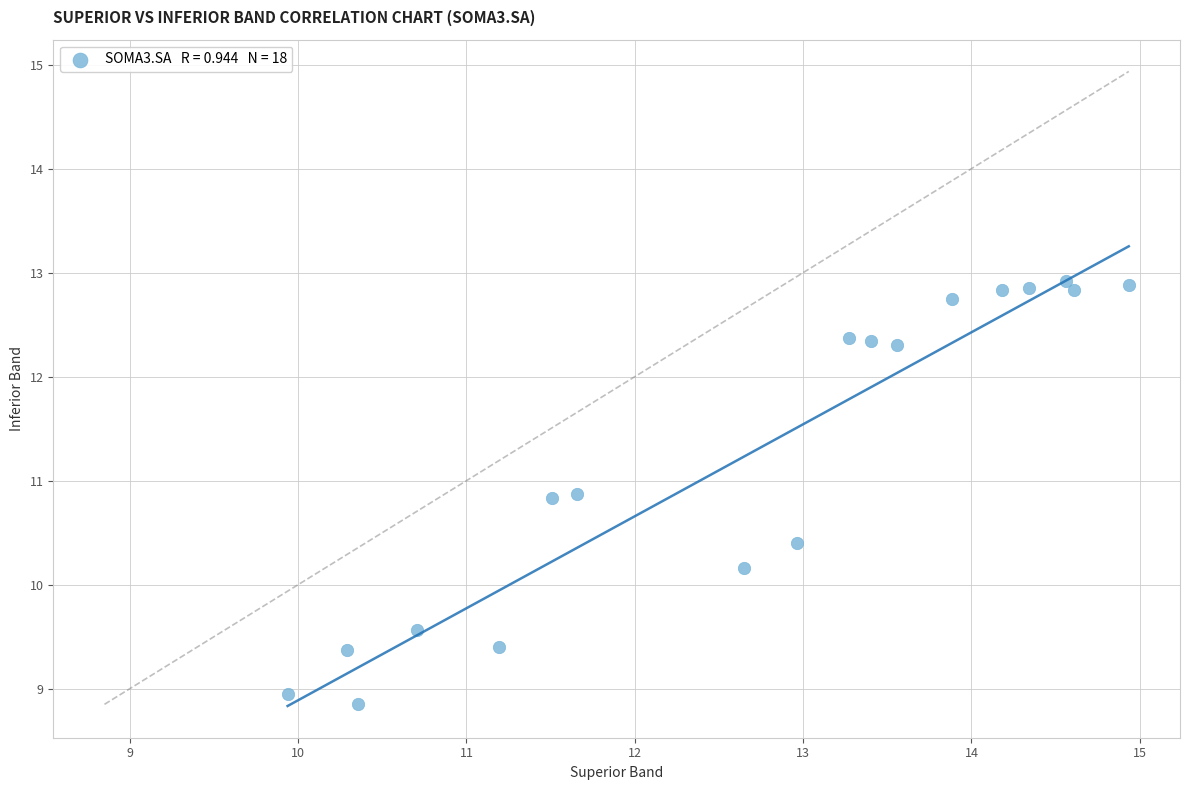

What Y value in the scatter plot is closest to 10?

10.2